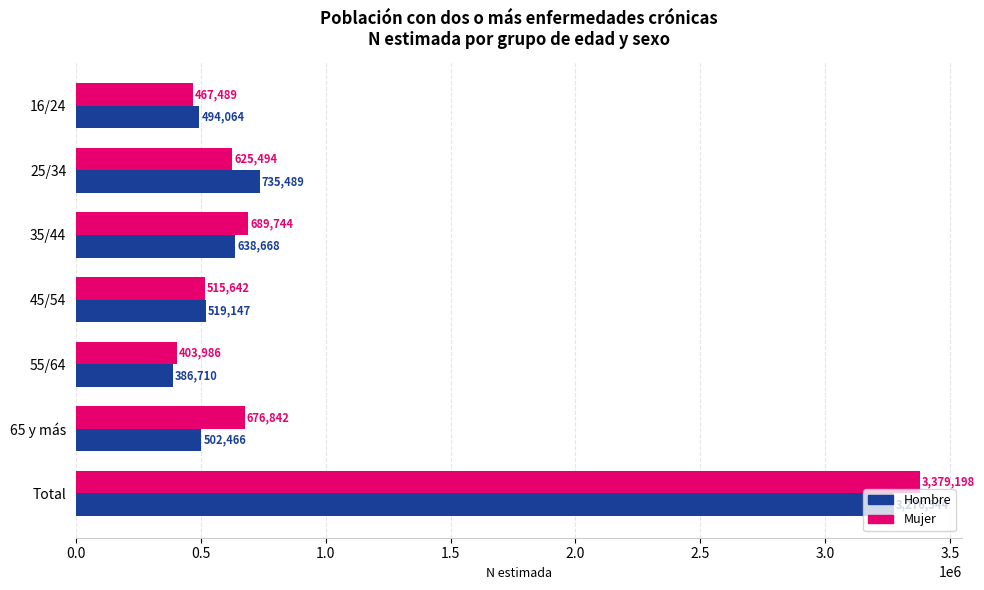

The Hombre series shows 638668 at 35/44. True or false?

True